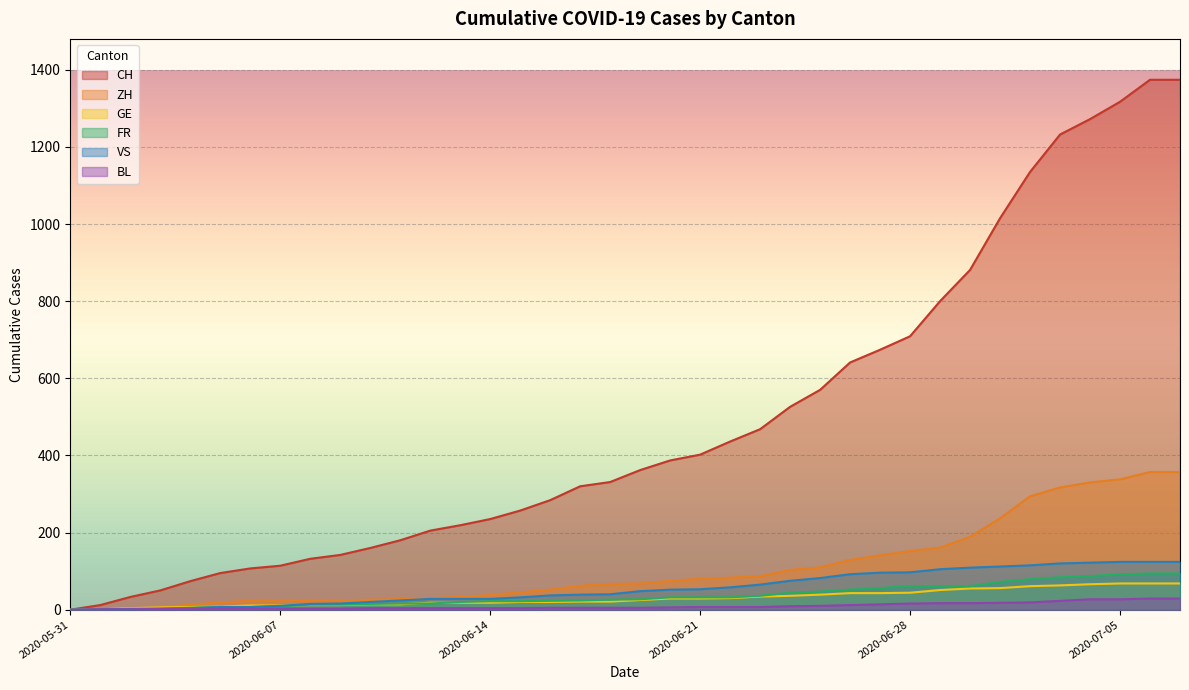

What is the difference between the highest and lowest values at 2020-06-22?

429